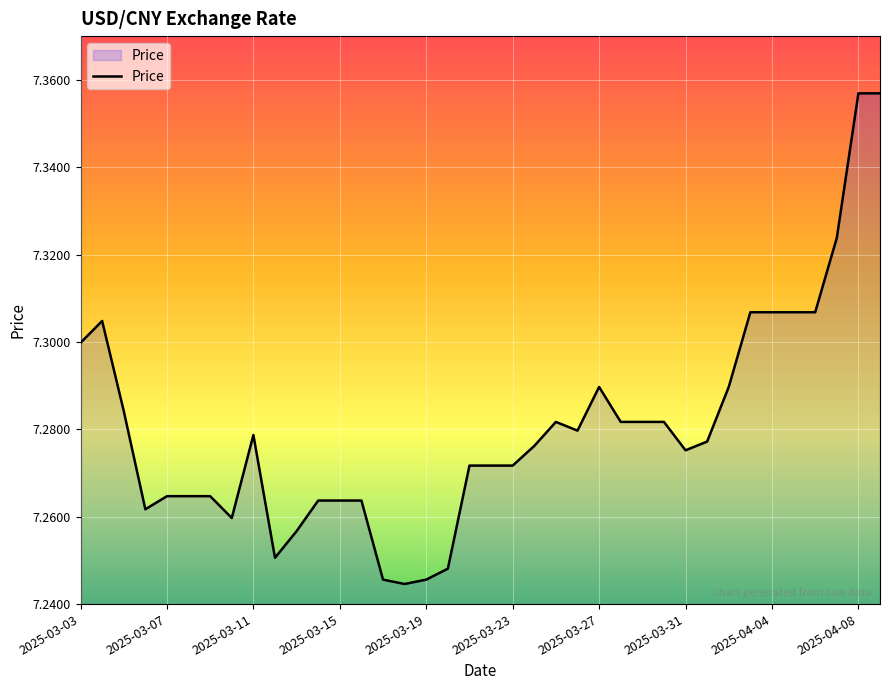

Reading left to right, what are all the values shown in this chart?

7.3	7.3	7.3	7.3	7.3	7.3	7.3	7.3	7.3	7.3	7.3	7.3	7.3	7.3	7.2	7.2	7.2	7.2	7.3	7.3	7.3	7.3	7.3	7.3	7.3	7.3	7.3	7.3	7.3	7.3	7.3	7.3	7.3	7.3	7.3	7.3	7.4	7.4